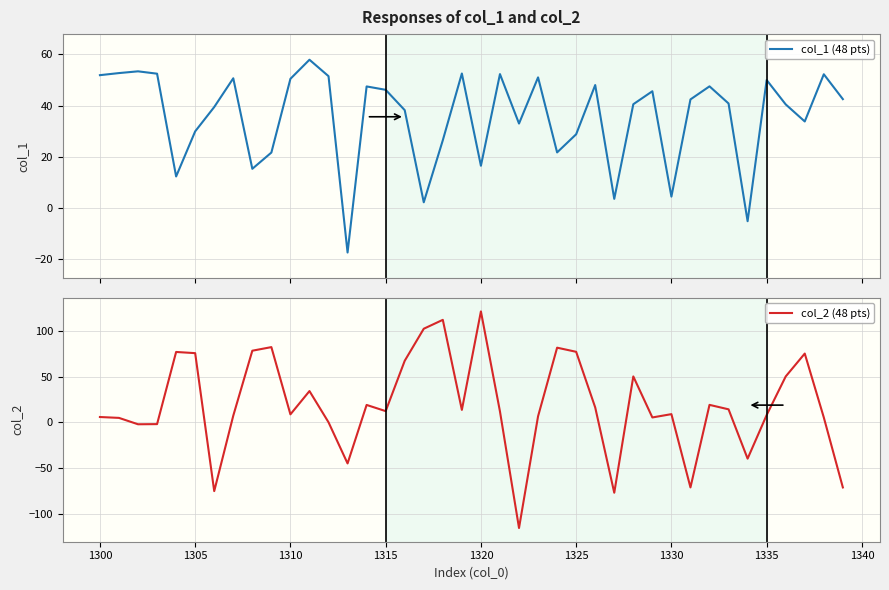

What is the minimum value for col_2 (48 pts)?

-115.5